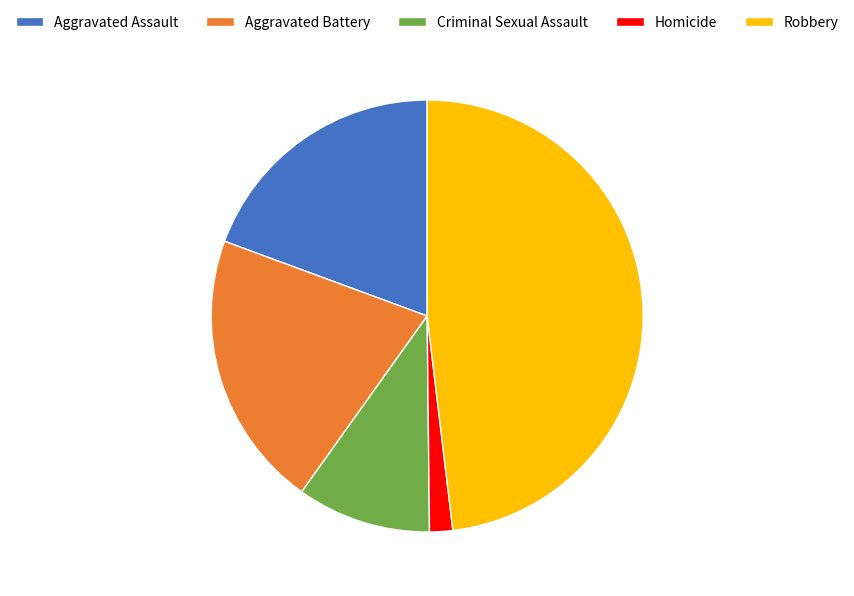

Does Robbery represent more than half of the total?

No